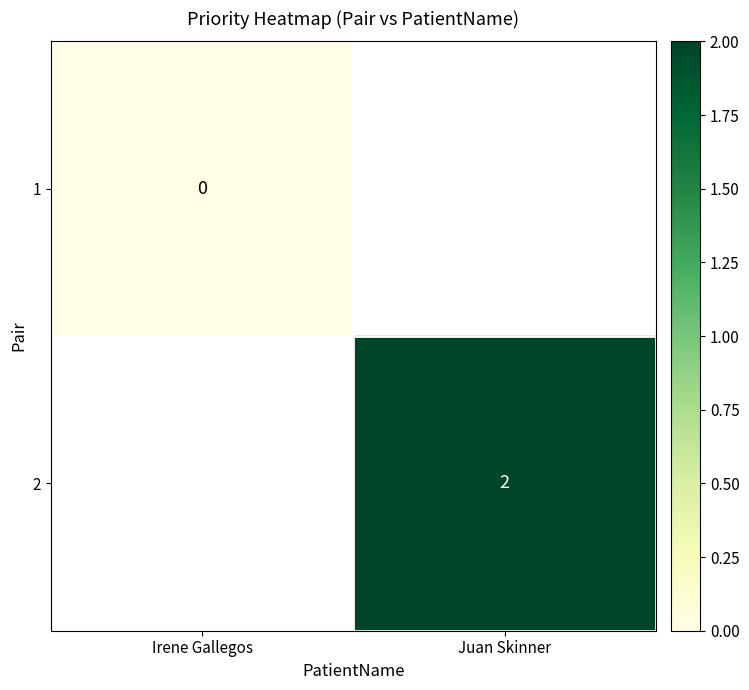

Is it true that 2 equals 2 at Juan Skinner?

True